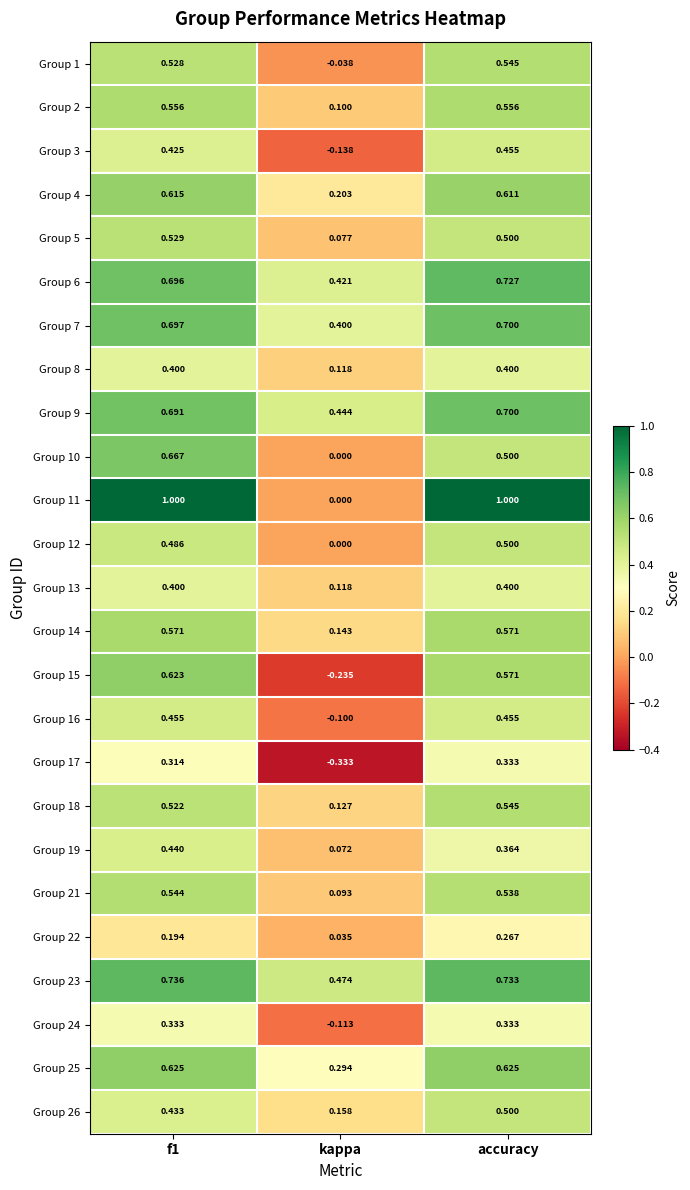

At which label does Group 11 reach its minimum?

kappa